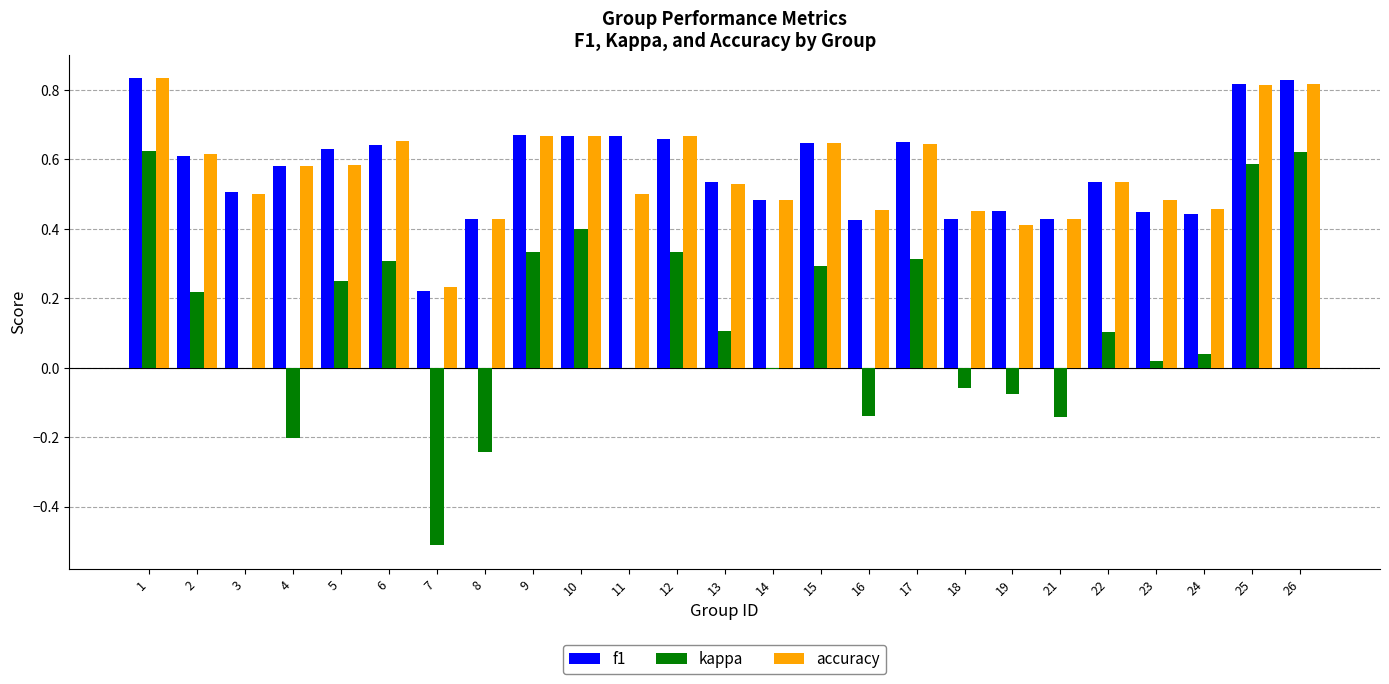

What is the sum of the accuracy values at 6 and 12?

1.3